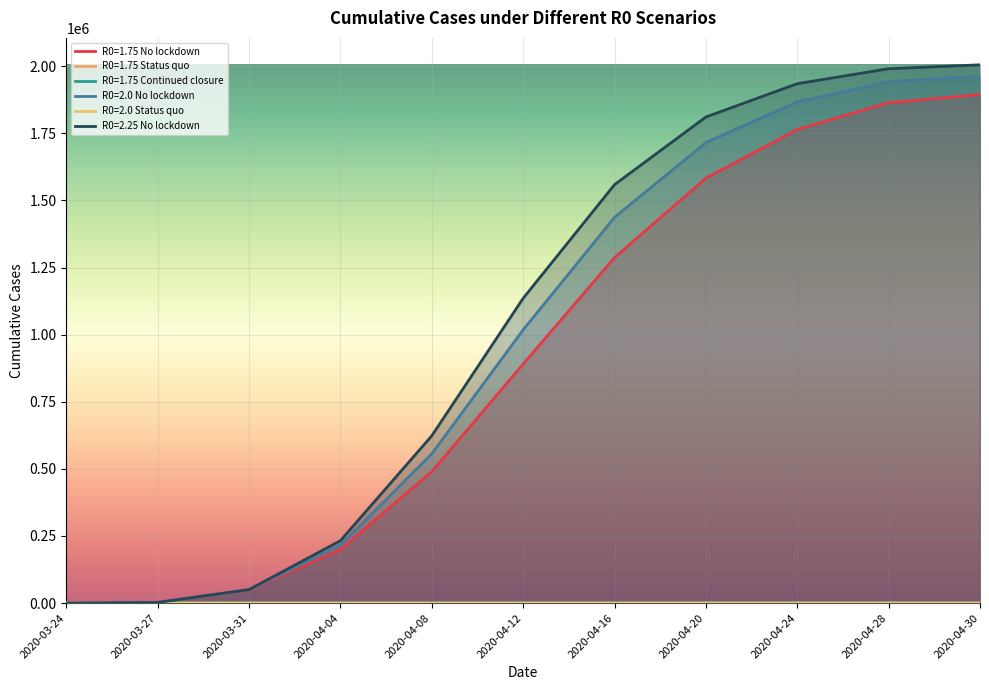

At which label does R0=1.75 Continued closure first exceed 73?

2020-04-12